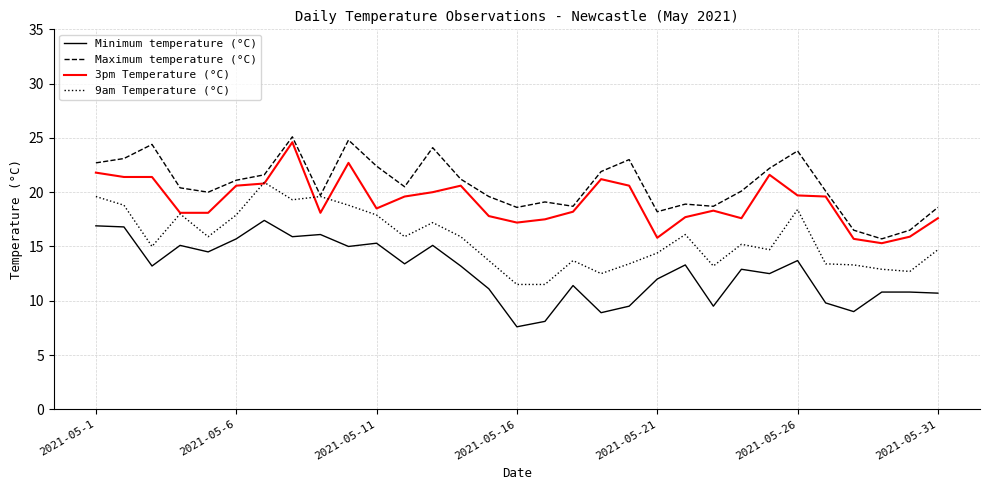

True or false: Minimum temperature (°C) and Maximum temperature (°C) cross at least once.

False